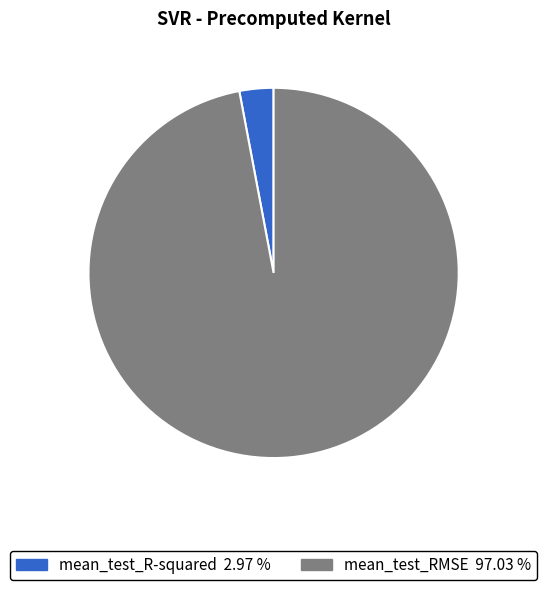

Between mean_test_RMSE and mean_test_R-squared, which is larger?

mean_test_RMSE